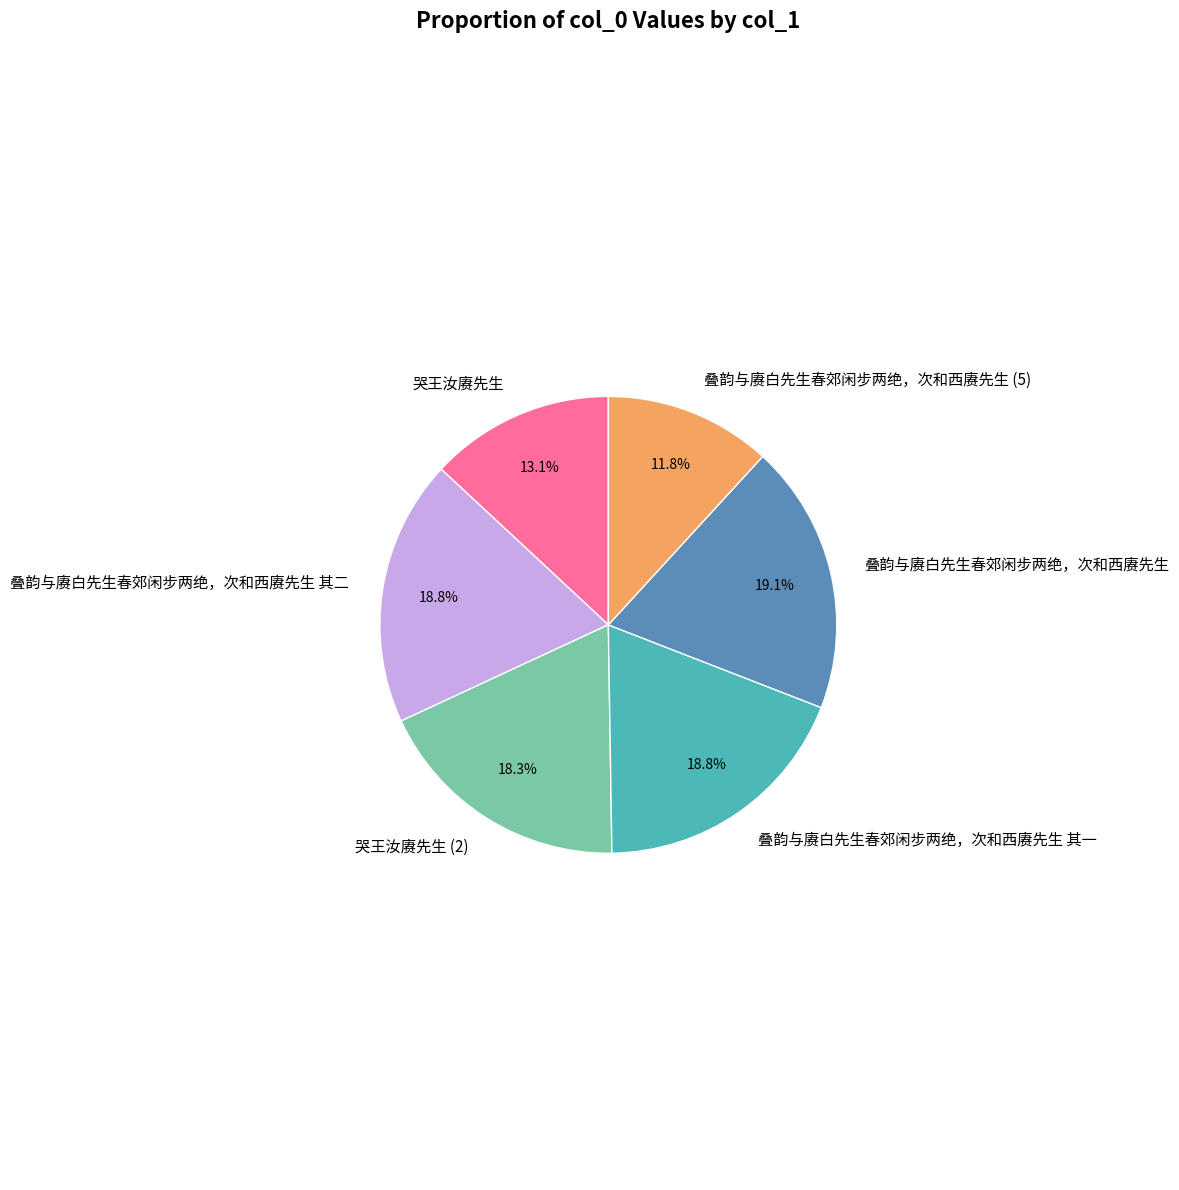

Combined, what portion of the pie is 哭王汝赓先生 and 叠韵与赓白先生春郊闲步两绝，次和西赓先生?

32.2%